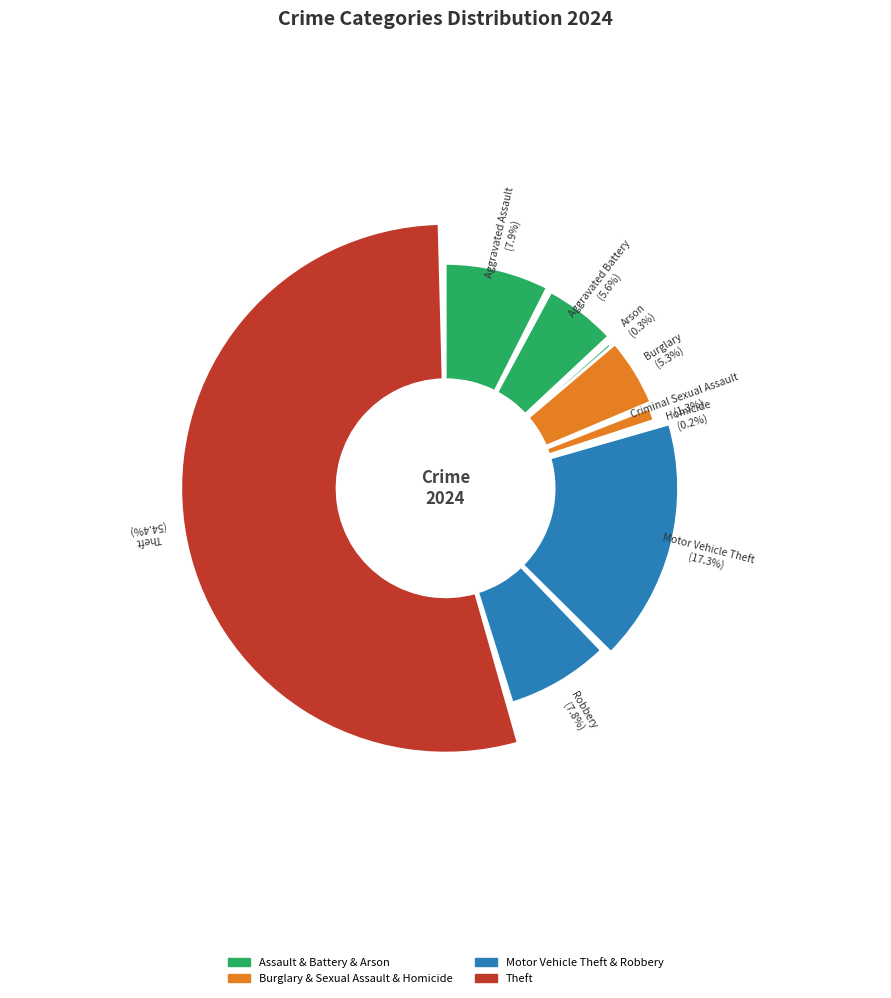

How many slices are in this pie chart?

9